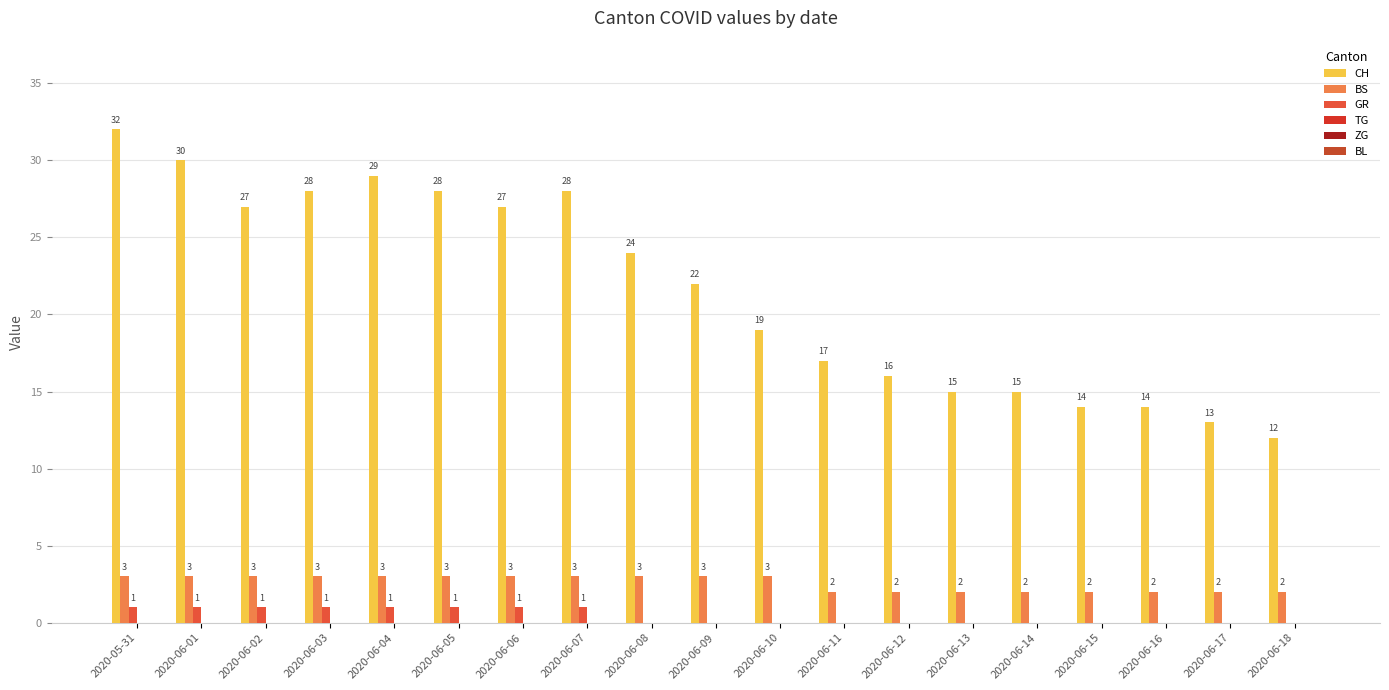

What is the total value across all series at 2020-06-10?

22